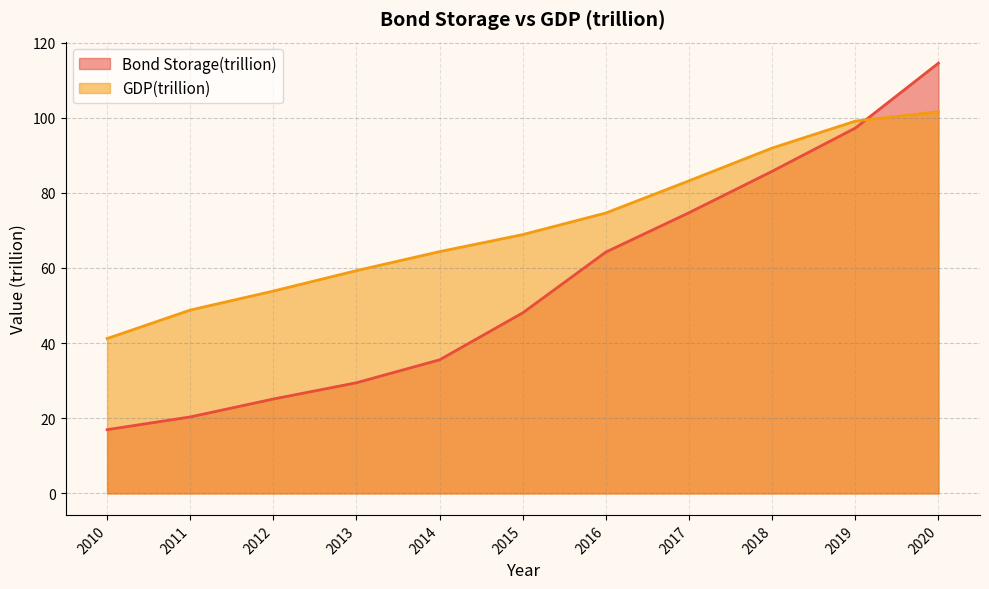

True or false: GDP(trillion) and Bond Storage(trillion) cross at least once.

True